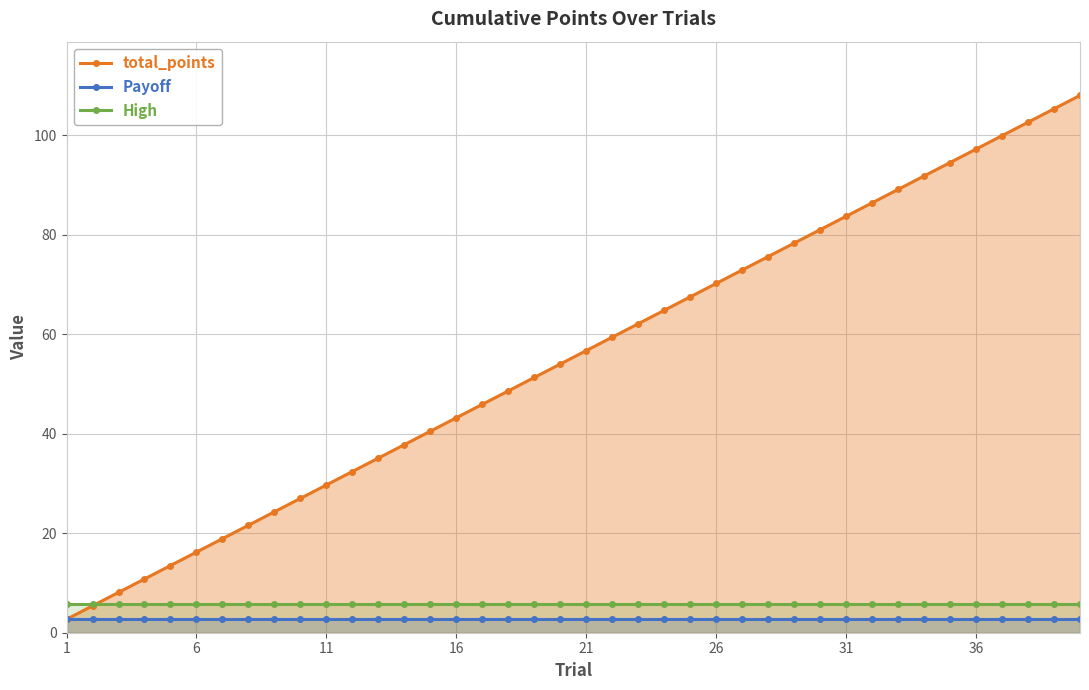

True or false: Payoff and High cross at least once.

False